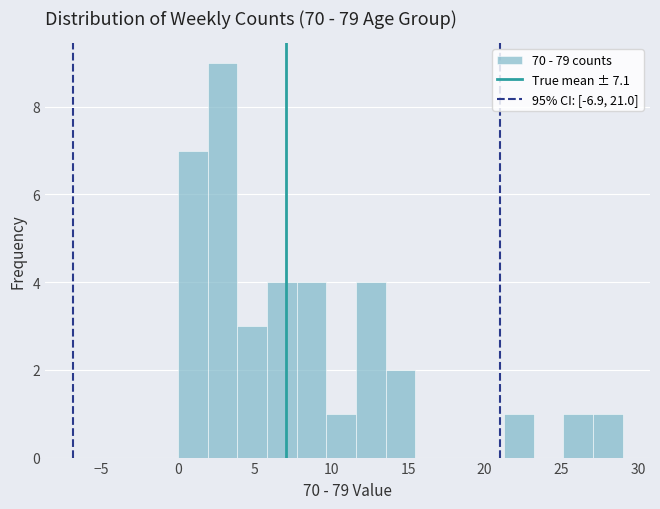

Around what value on the x-axis is the tallest bar? Give the approximate position of its centre, as read against the axis.

3.0